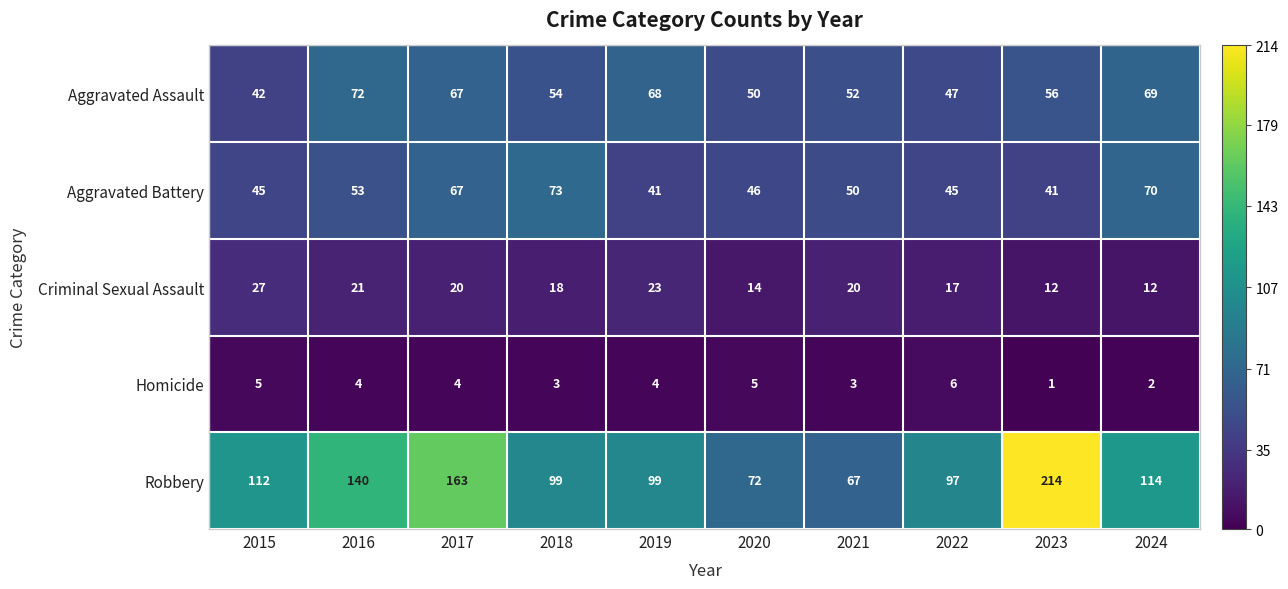

What value does the Homicide series have at 2018?

3